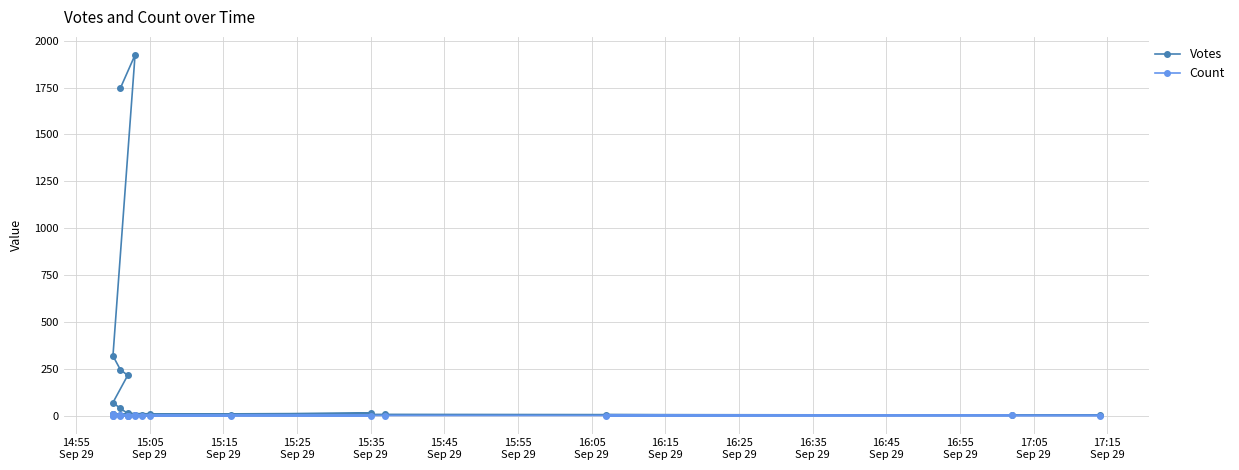

Read the Count value at 15:35 Sep 29.

1